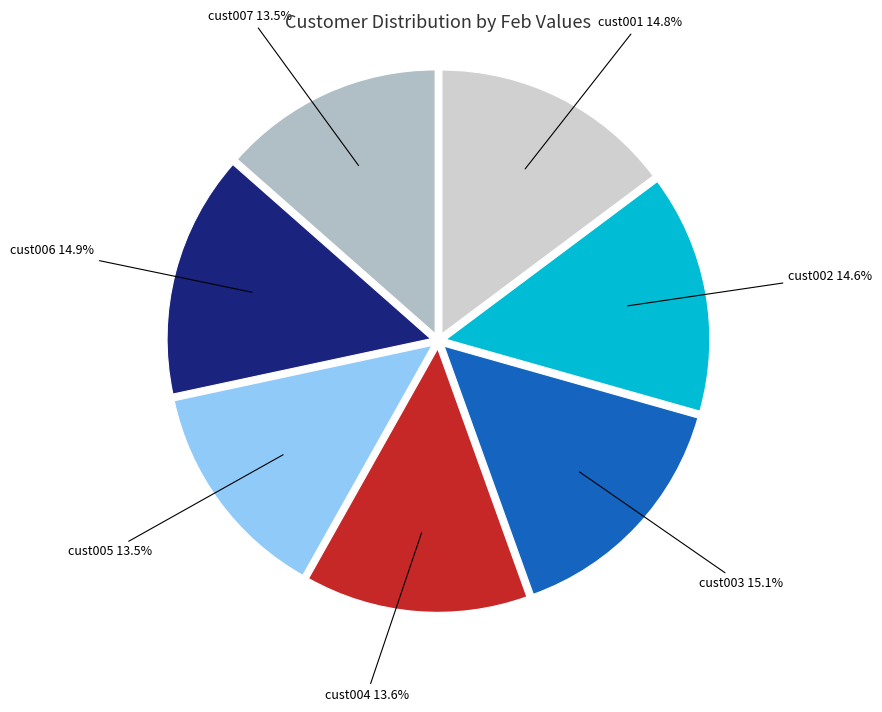

How many segments does this pie chart have?

7